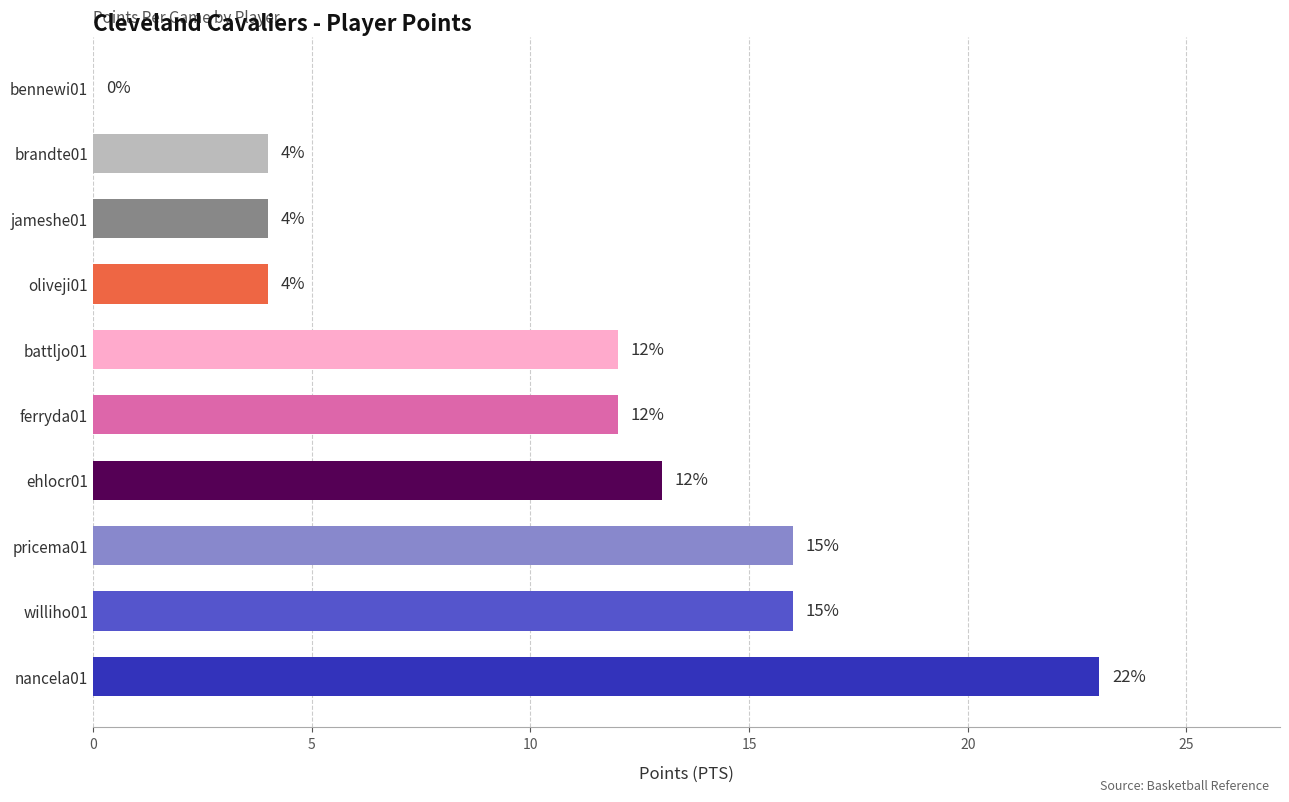

The chart shows a value of 7 at oliveji01. True or false?

False